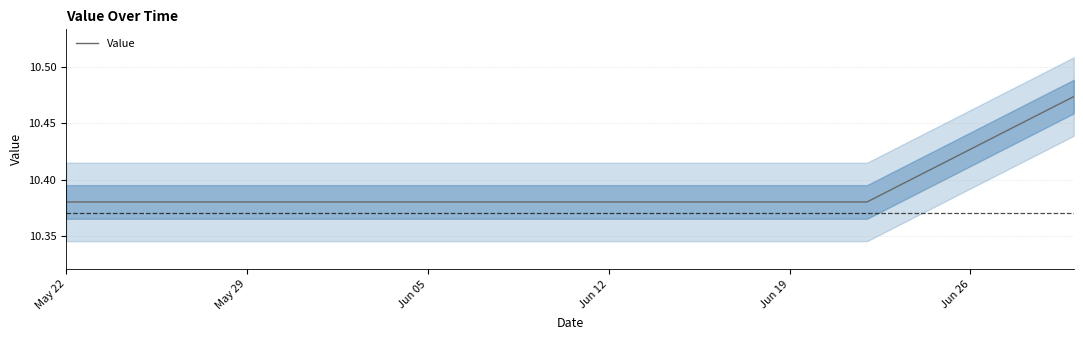

What is the average value?

10.4